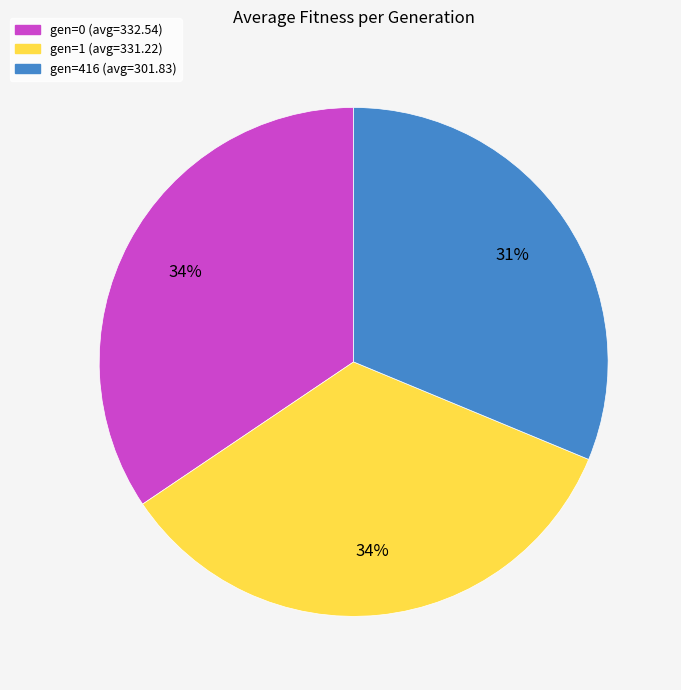

Between gen=416 and gen=0, which is larger?

gen=0